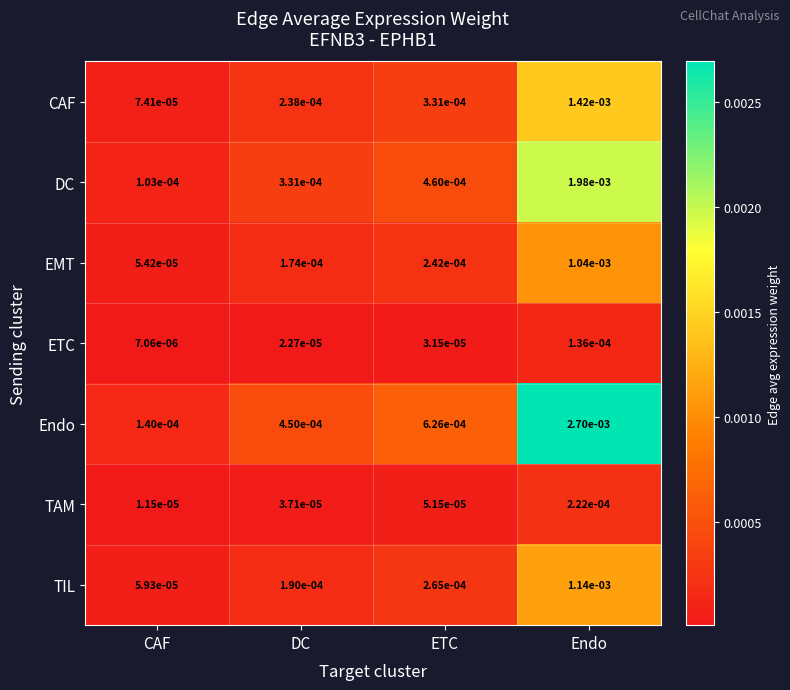

Rank the series at Endo from highest to lowest value.

Endo, DC, CAF, TIL, EMT, TAM, ETC